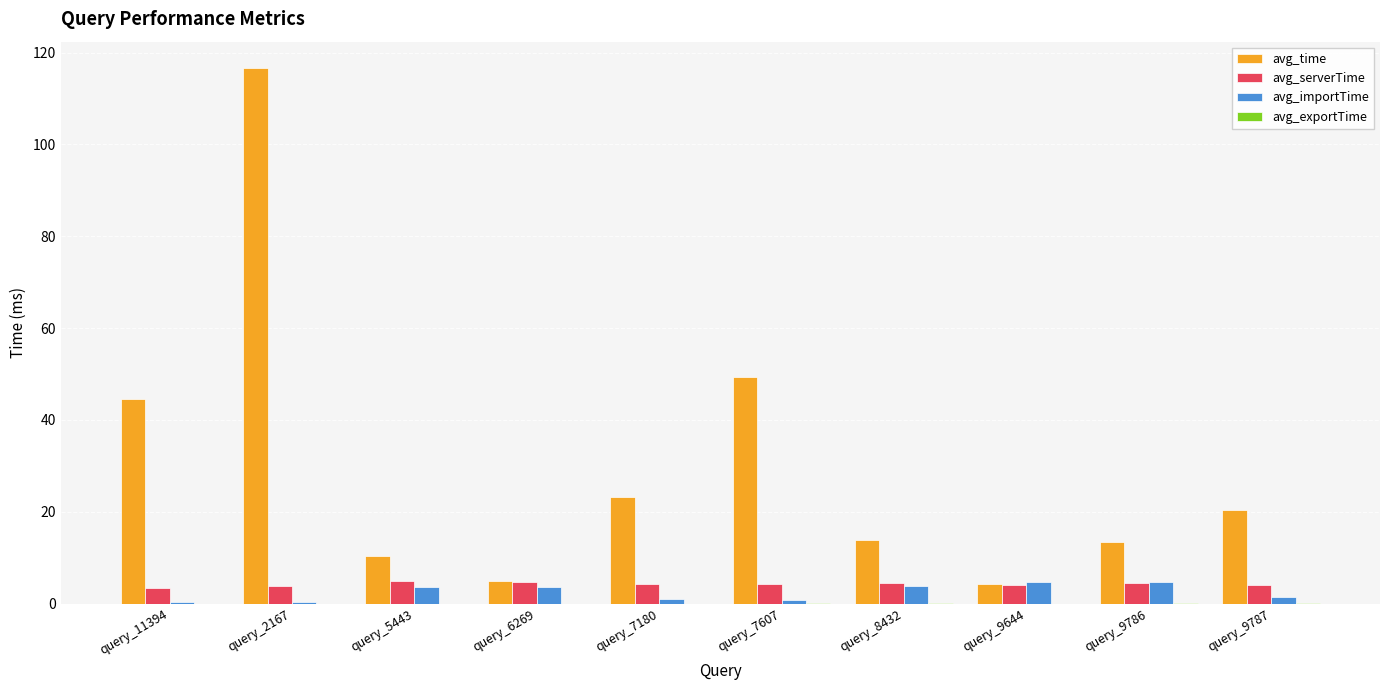

What is the maximum value for avg_importTime?

4.8